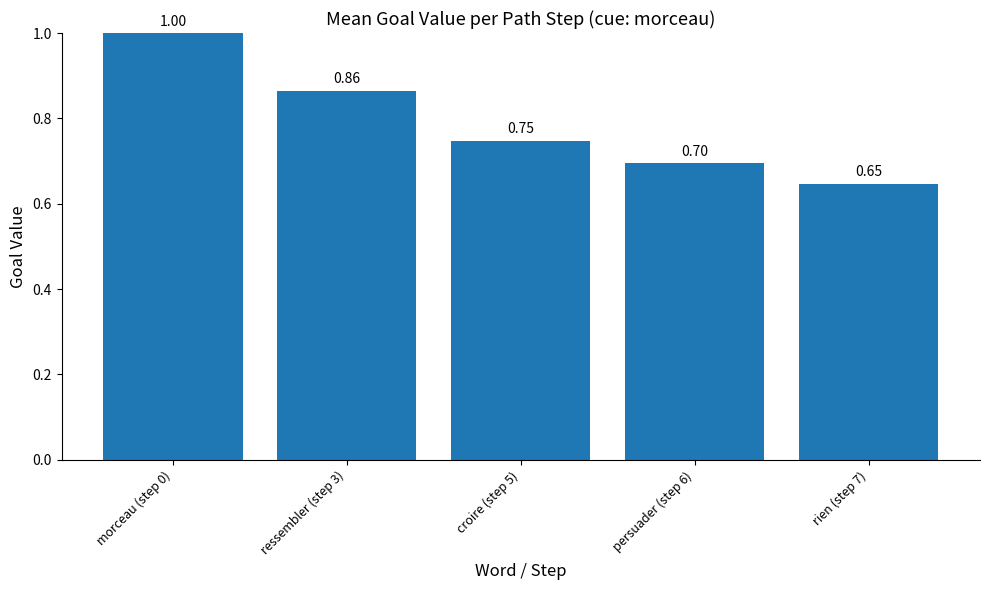

At which category does the chart reach its peak across all series?

morceau (step 0)